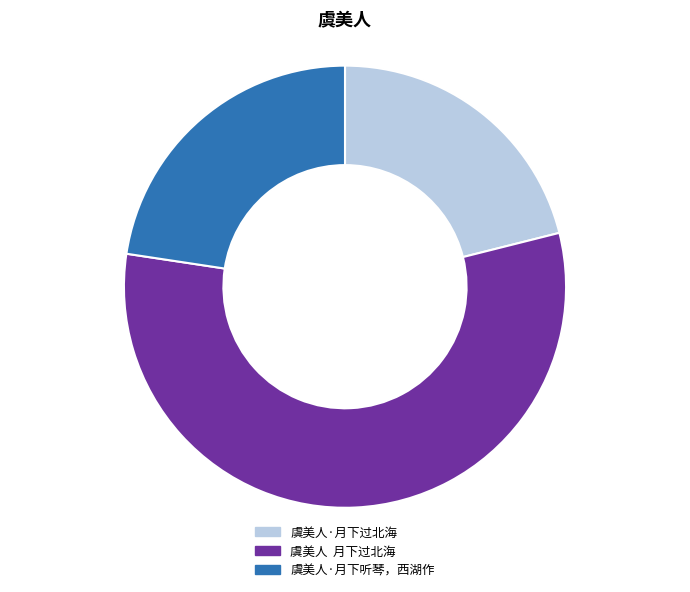

Which slice represents more than half of the pie?

虞美人 月下过北海